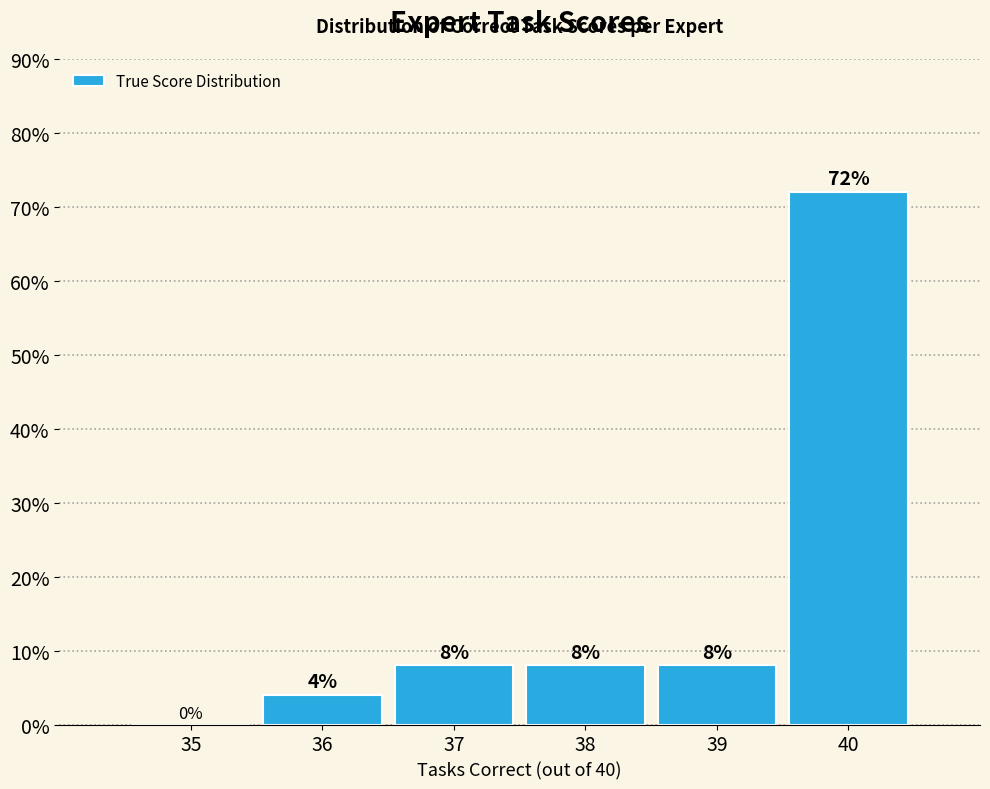

Reading right to left, transcribe all the data shown in this chart.

40=72	39=8	38=8	37=8	36=4	35=0